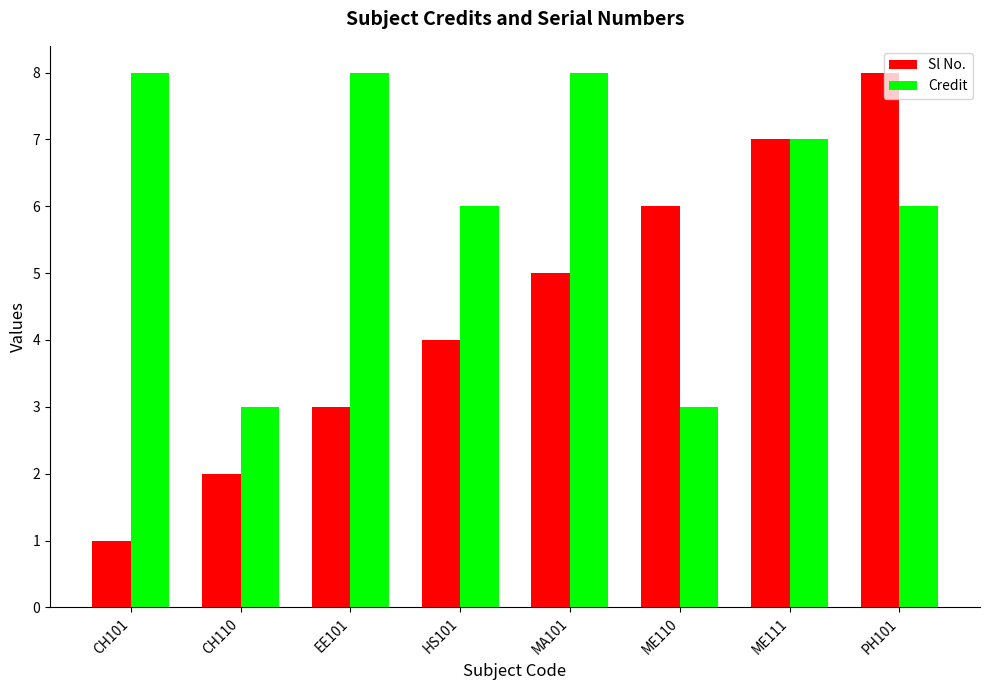

What is the difference between the maximum and minimum values in the Credit series?

5